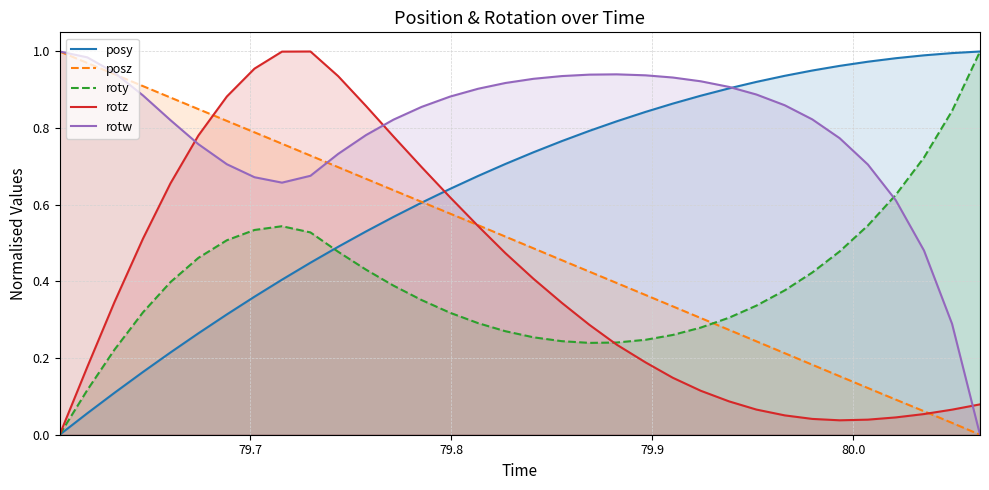

Which series has the largest total across all categories?

rotw